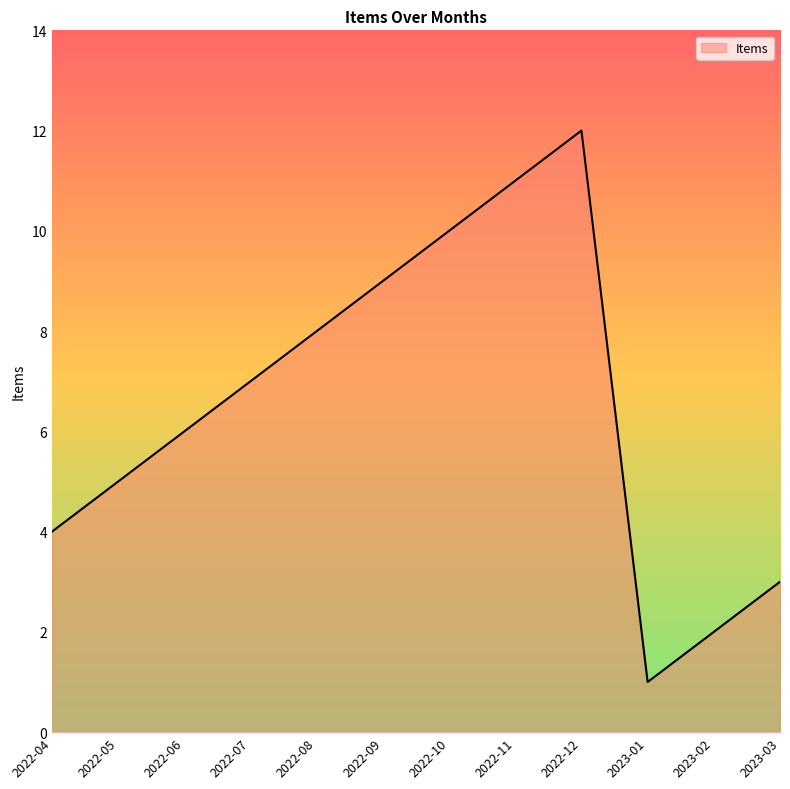

True or false: the data shows 6 at 2022-11.

False